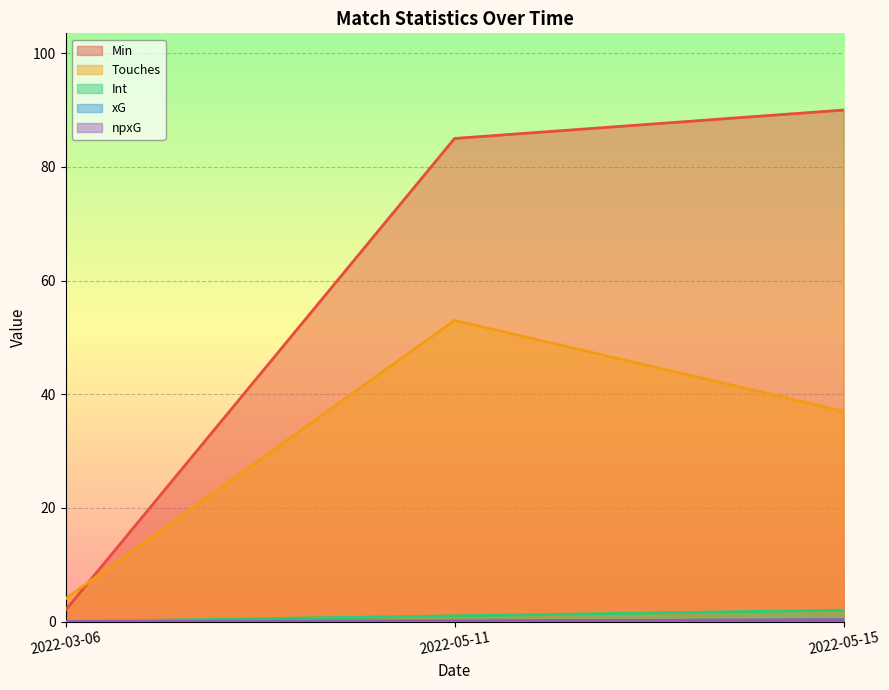

Which has a higher value, 2022-05-15 or 2022-05-11?

2022-05-15